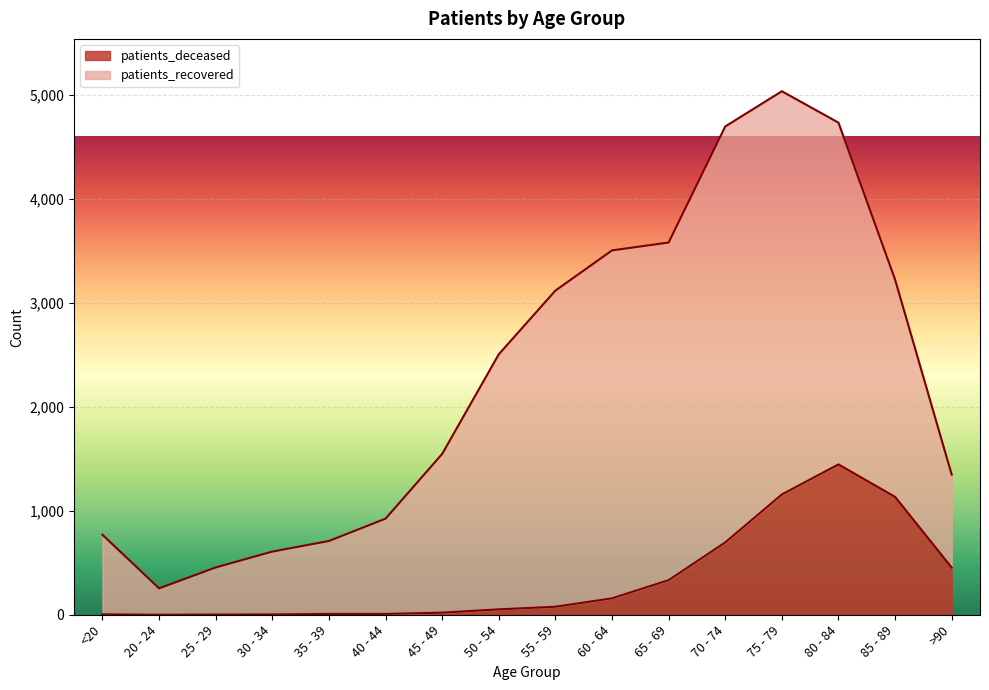

What is the change in value from 80 - 84 to 85 - 89?

-312